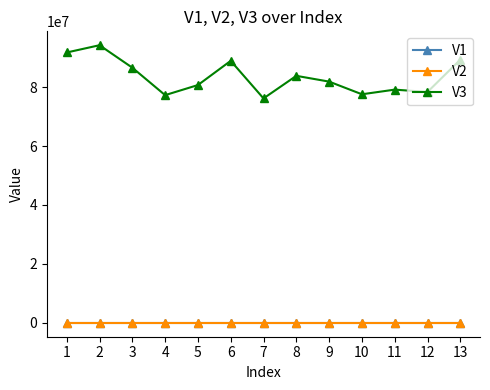

Is the value of V3 at 2 greater than the value of V1 at 2?

Yes